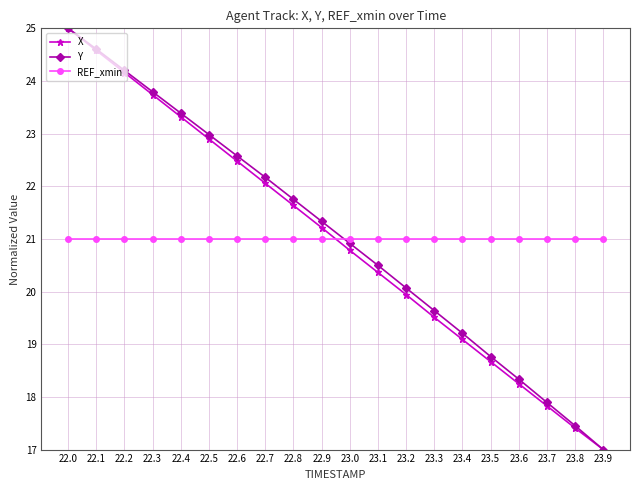

At how many categories does at least one series exceed 18?

20